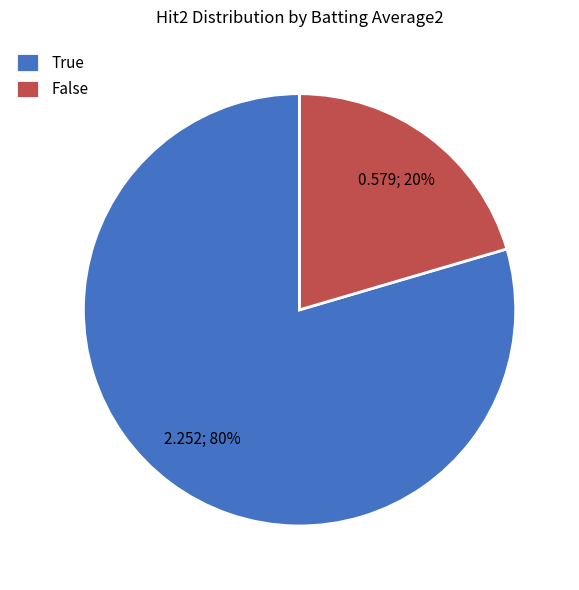

To the nearest percent, what is the combined percentage of True and False?

100%